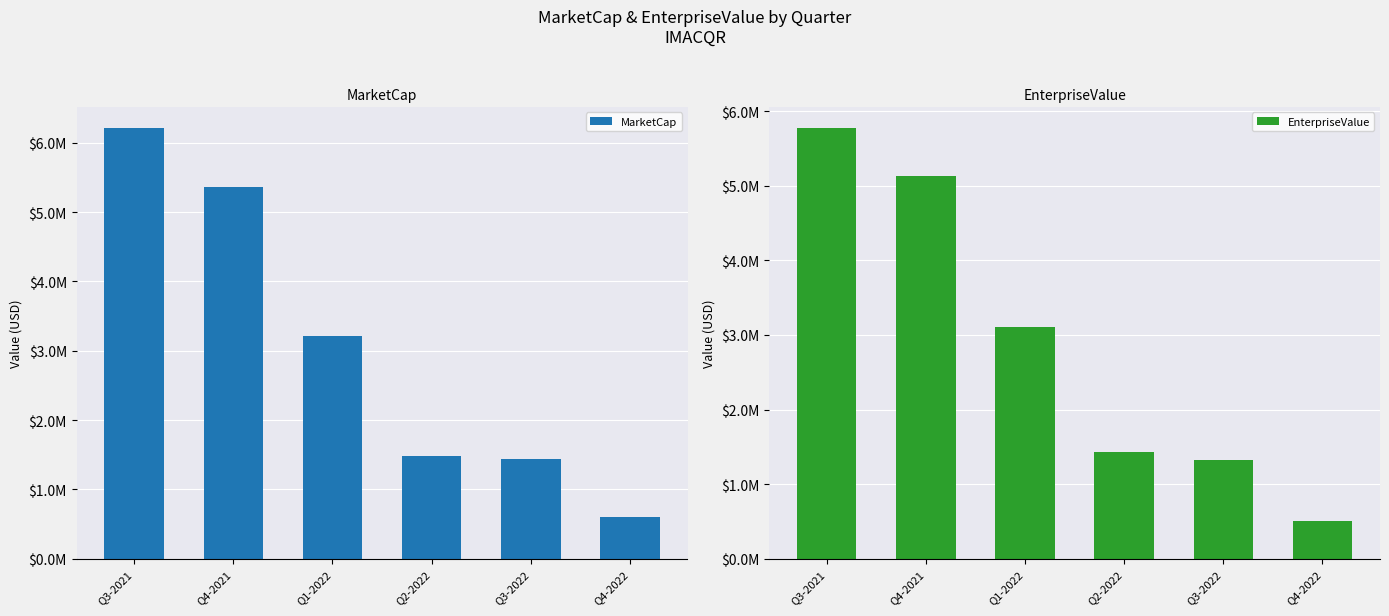

List the series in order of their overall mean, highest first.

MarketCap, EnterpriseValue